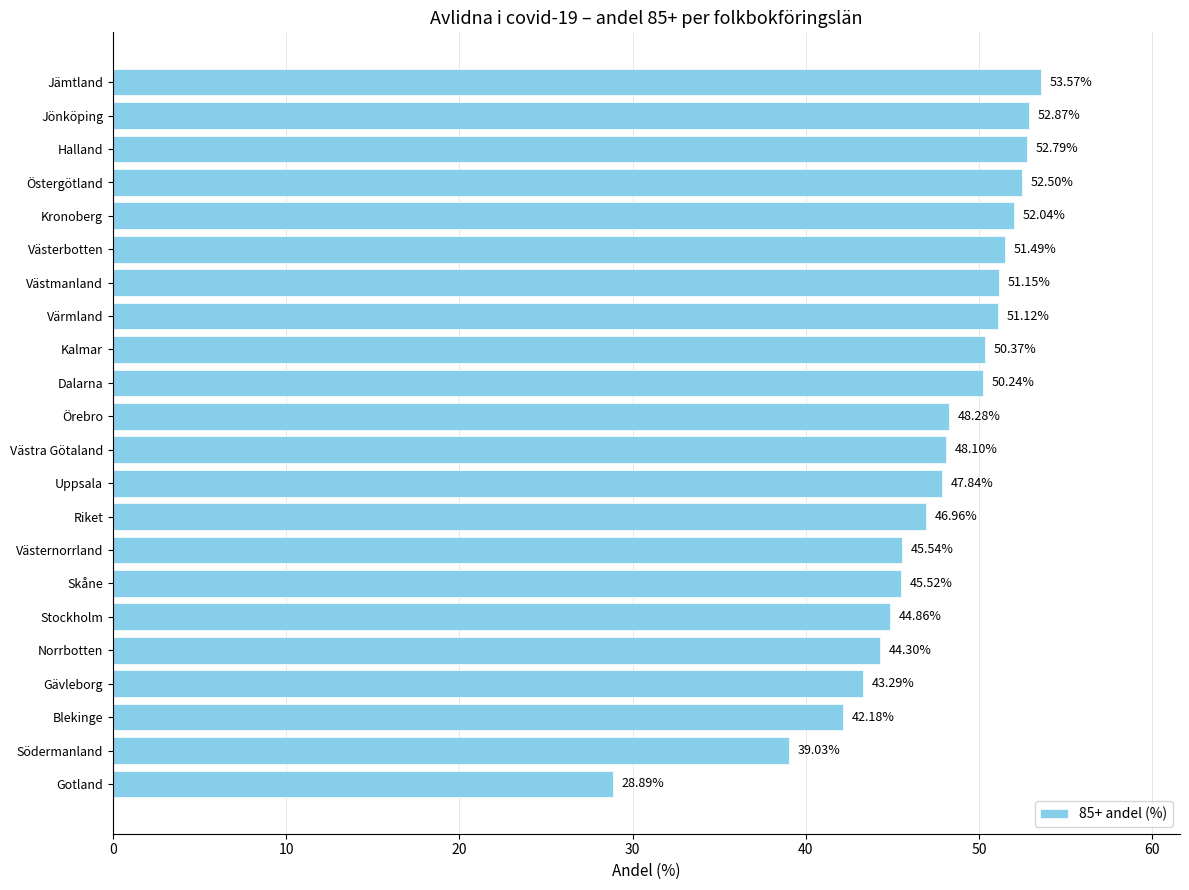

Rank the categories by value from highest to lowest.

Jämtland, Jönköping, Halland, Östergötland, Kronoberg, Västerbotten, Västmanland, Värmland, Kalmar, Dalarna, Örebro, Västra Götaland, Uppsala, Riket, Västernorrland, Skåne, Stockholm, Norrbotten, Gävleborg, Blekinge, Södermanland, Gotland